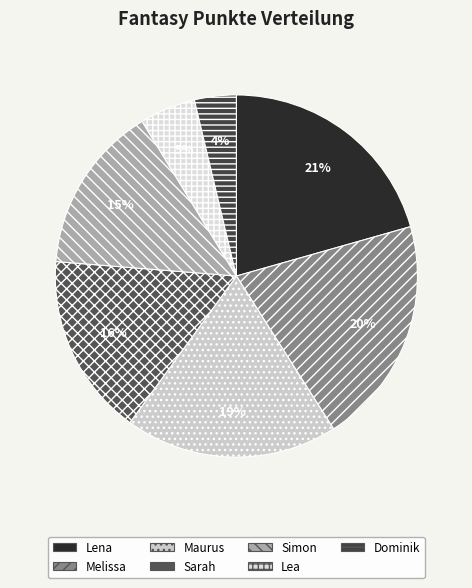

Which slice is the largest?

Lena